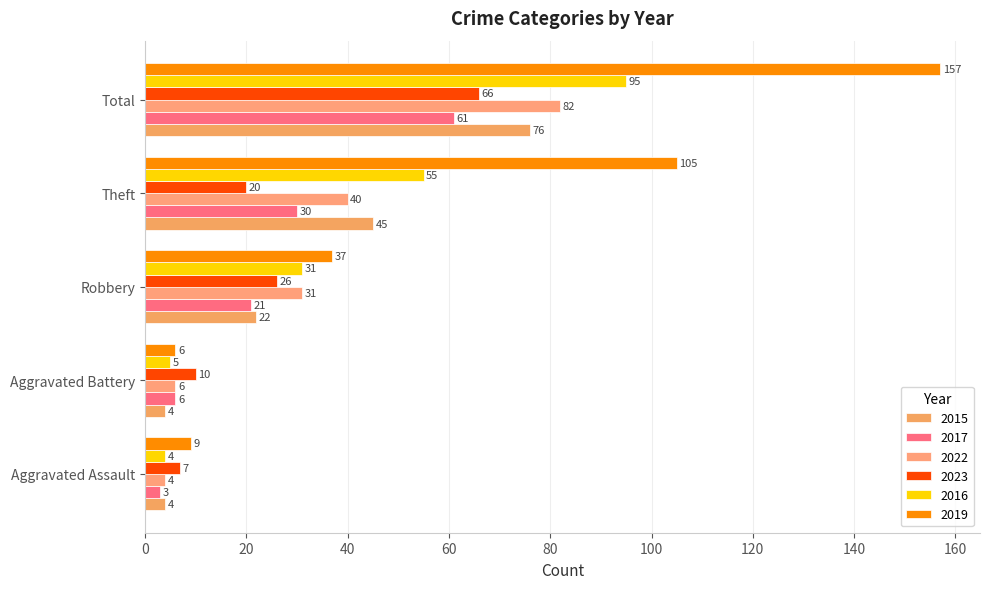

At which category is the sum across all series the highest?

Total